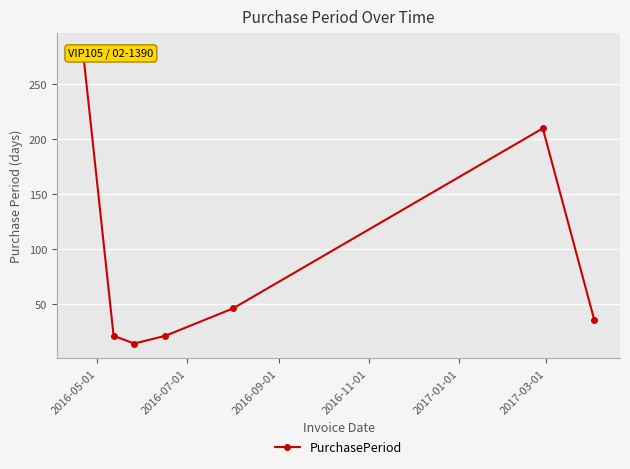

The chart shows a value of 33 at 2016-11-01. True or false?

False